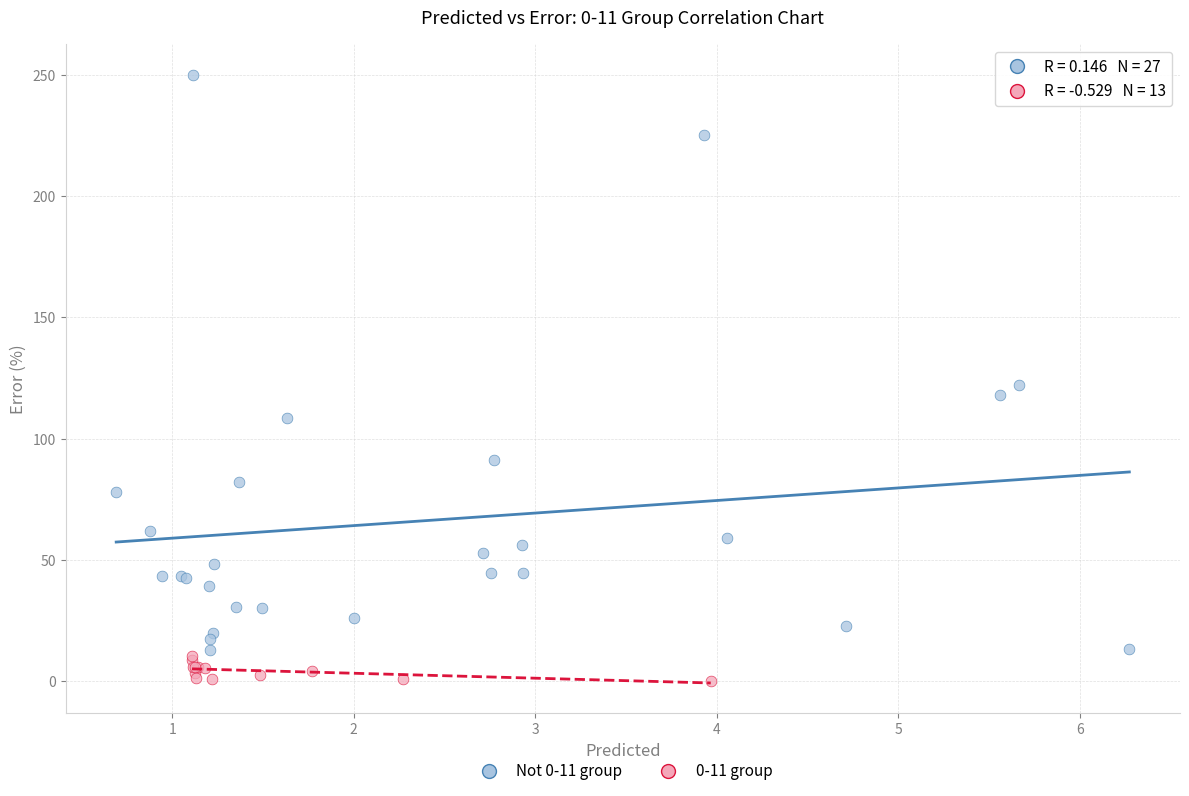

Which series reaches the minimum Y coordinate?

0-11 group